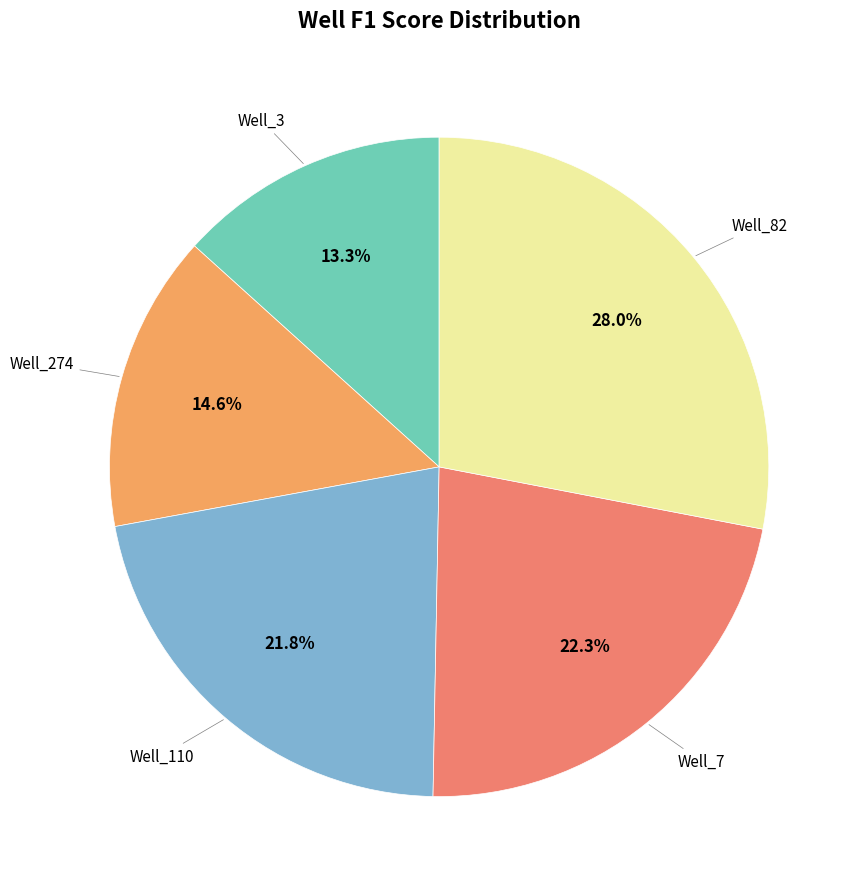

How many slices are in this pie chart?

5